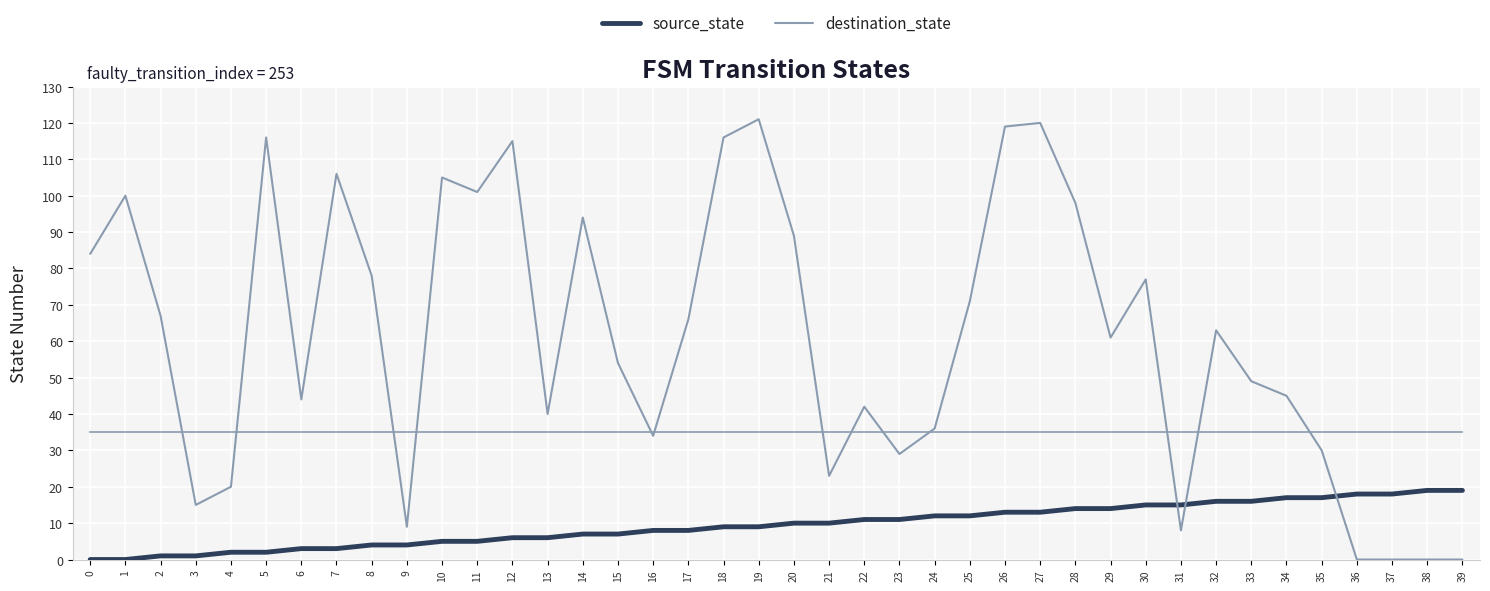

What is the highest value of the destination_state series?

121